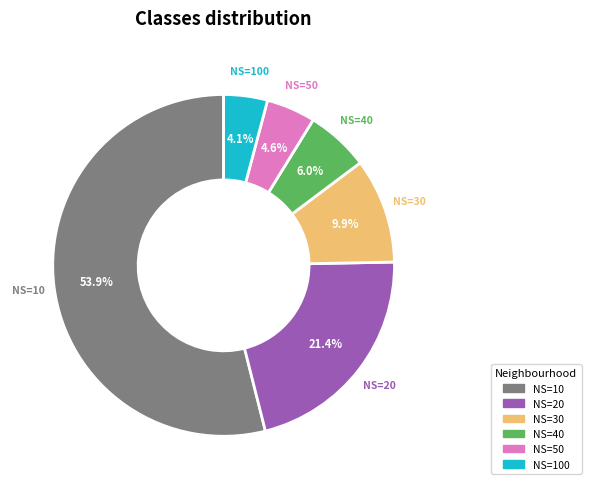

How many segments does this pie chart have?

6